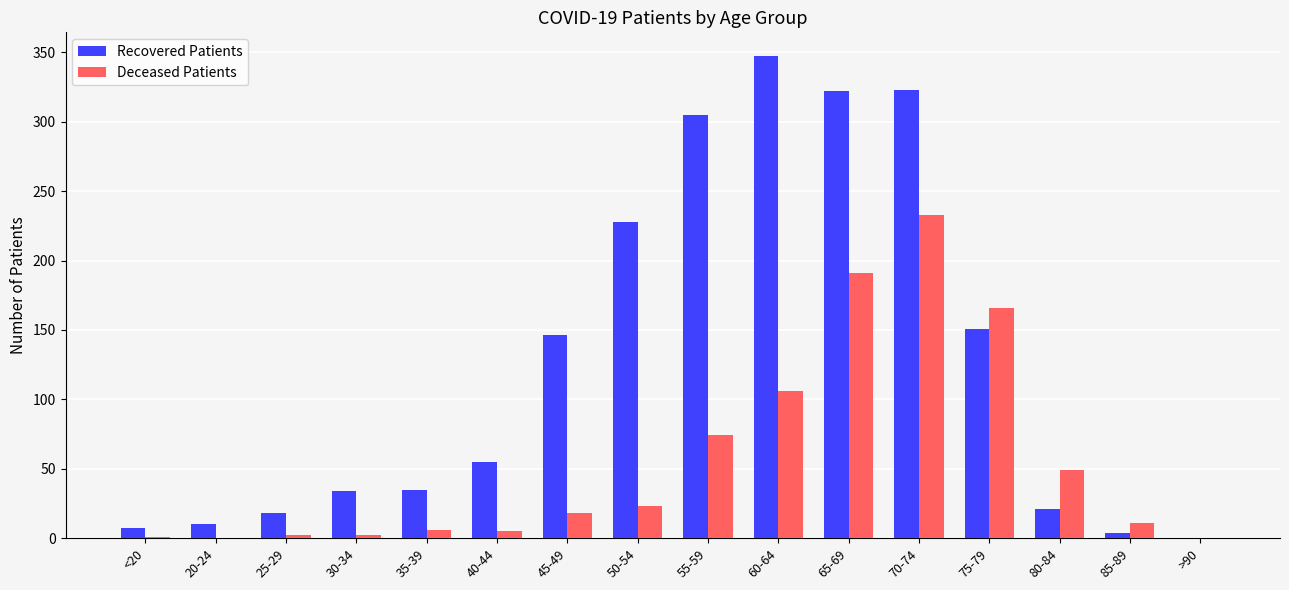

What is the sum of all Deceased Patients values?

887